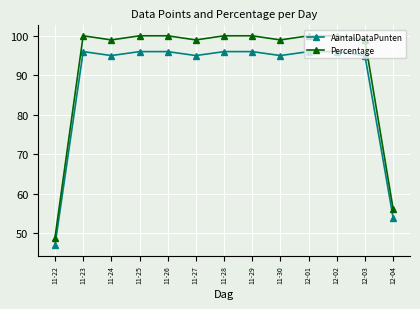

What is the greatest value displayed?

100.0